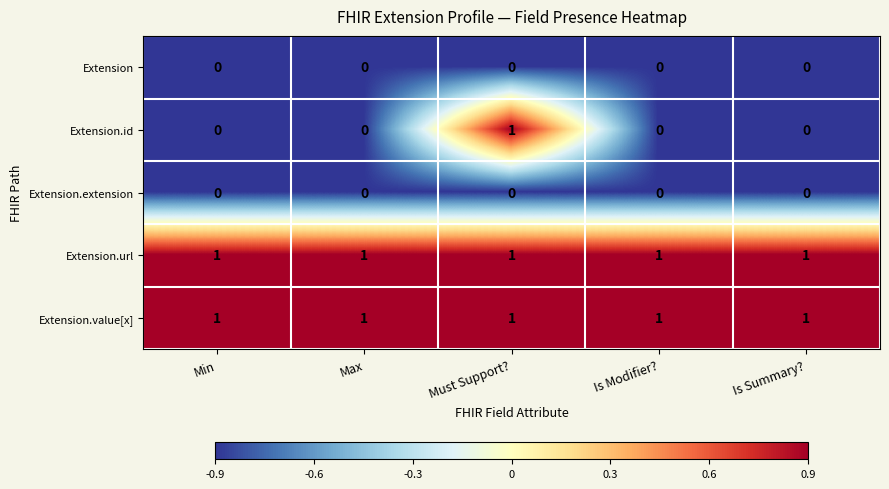

What is the total value across all series at Max?

2